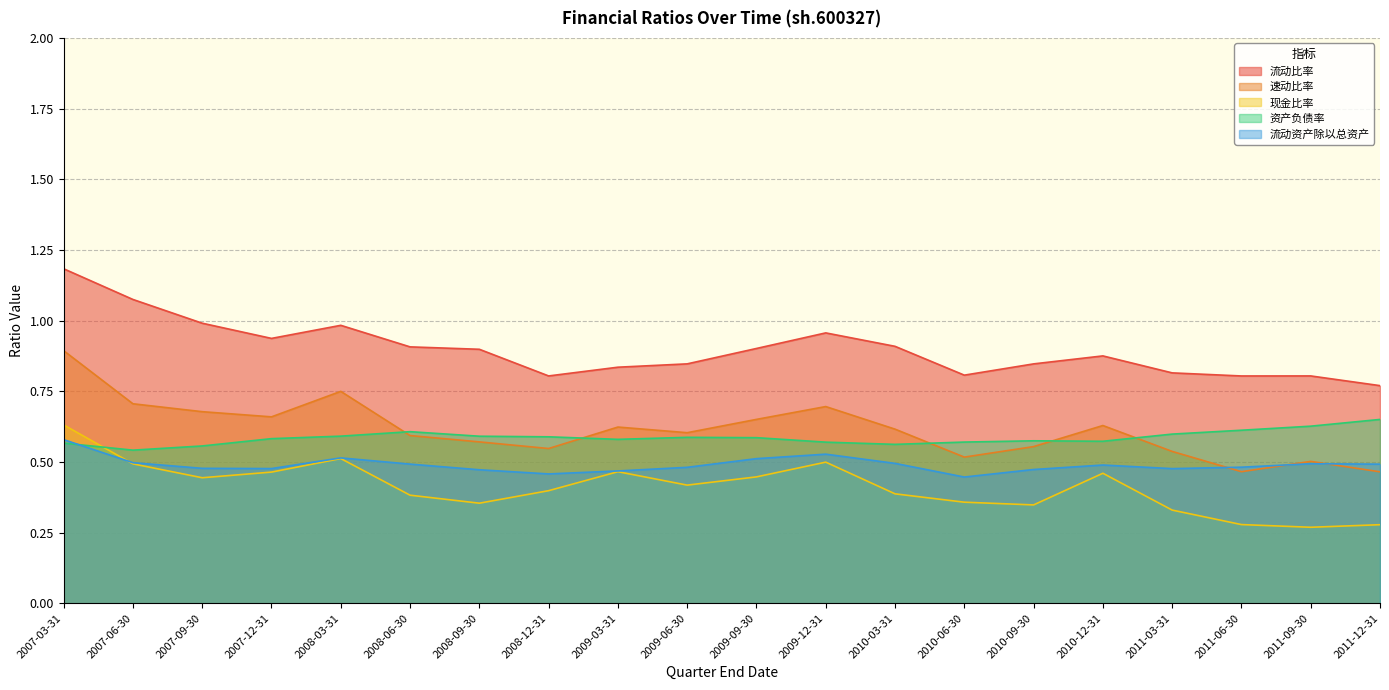

Reading right to left, extract all data points from this chart.

流动比率: 2011-12-31=0.8	2011-09-30=0.8	2011-06-30=0.8	2011-03-31=0.8	2010-12-31=0.9	2010-09-30=0.8	2010-06-30=0.8	2010-03-31=0.9	2009-12-31=1.0	2009-09-30=0.9	2009-06-30=0.8	2009-03-31=0.8	2008-12-31=0.8	2008-09-30=0.9	2008-06-30=0.9	2008-03-31=1.0	2007-12-31=0.9	2007-09-30=1.0	2007-06-30=1.1	2007-03-31=1.2
速动比率: 2011-12-31=0.5	2011-09-30=0.5	2011-06-30=0.5	2011-03-31=0.5	2010-12-31=0.6	2010-09-30=0.6	2010-06-30=0.5	2010-03-31=0.6	2009-12-31=0.7	2009-09-30=0.7	2009-06-30=0.6	2009-03-31=0.6	2008-12-31=0.5	2008-09-30=0.6	2008-06-30=0.6	2008-03-31=0.7	2007-12-31=0.7	2007-09-30=0.7	2007-06-30=0.7	2007-03-31=0.9
现金比率: 2011-12-31=0.3	2011-09-30=0.3	2011-06-30=0.3	2011-03-31=0.3	2010-12-31=0.5	2010-09-30=0.3	2010-06-30=0.4	2010-03-31=0.4	2009-12-31=0.5	2009-09-30=0.4	2009-06-30=0.4	2009-03-31=0.5	2008-12-31=0.4	2008-09-30=0.4	2008-06-30=0.4	2008-03-31=0.5	2007-12-31=0.5	2007-09-30=0.4	2007-06-30=0.5	2007-03-31=0.6
资产负债率: 2011-12-31=0.7	2011-09-30=0.6	2011-06-30=0.6	2011-03-31=0.6	2010-12-31=0.6	2010-09-30=0.6	2010-06-30=0.6	2010-03-31=0.6	2009-12-31=0.6	2009-09-30=0.6	2009-06-30=0.6	2009-03-31=0.6	2008-12-31=0.6	2008-09-30=0.6	2008-06-30=0.6	2008-03-31=0.6	2007-12-31=0.6	2007-09-30=0.6	2007-06-30=0.5	2007-03-31=0.6
流动资产除以总资产: 2011-12-31=0.5	2011-09-30=0.5	2011-06-30=0.5	2011-03-31=0.5	2010-12-31=0.5	2010-09-30=0.5	2010-06-30=0.4	2010-03-31=0.5	2009-12-31=0.5	2009-09-30=0.5	2009-06-30=0.5	2009-03-31=0.5	2008-12-31=0.5	2008-09-30=0.5	2008-06-30=0.5	2008-03-31=0.5	2007-12-31=0.5	2007-09-30=0.5	2007-06-30=0.5	2007-03-31=0.6